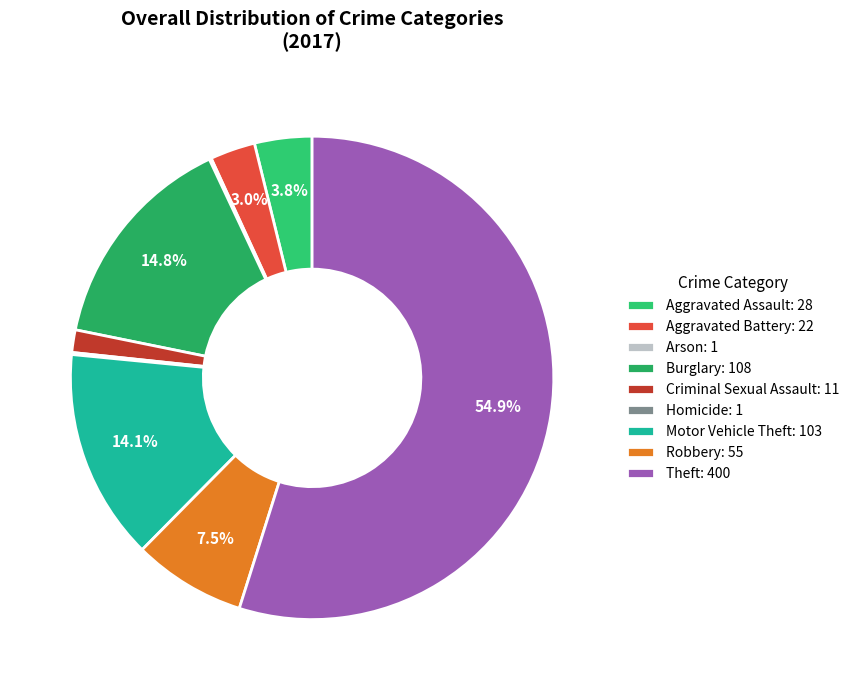

Between Theft and Criminal Sexual Assault, which is larger?

Theft